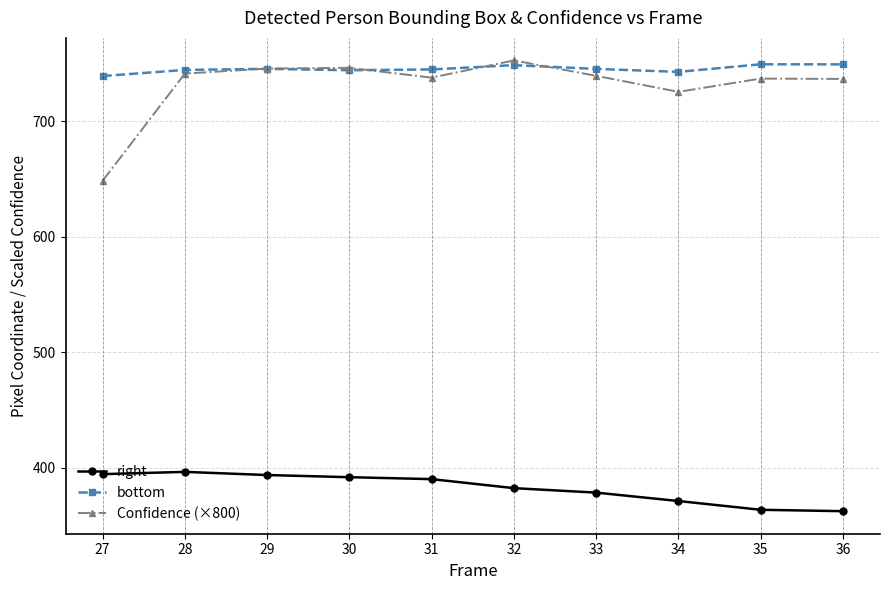

How many data points in right are less than 390?

5